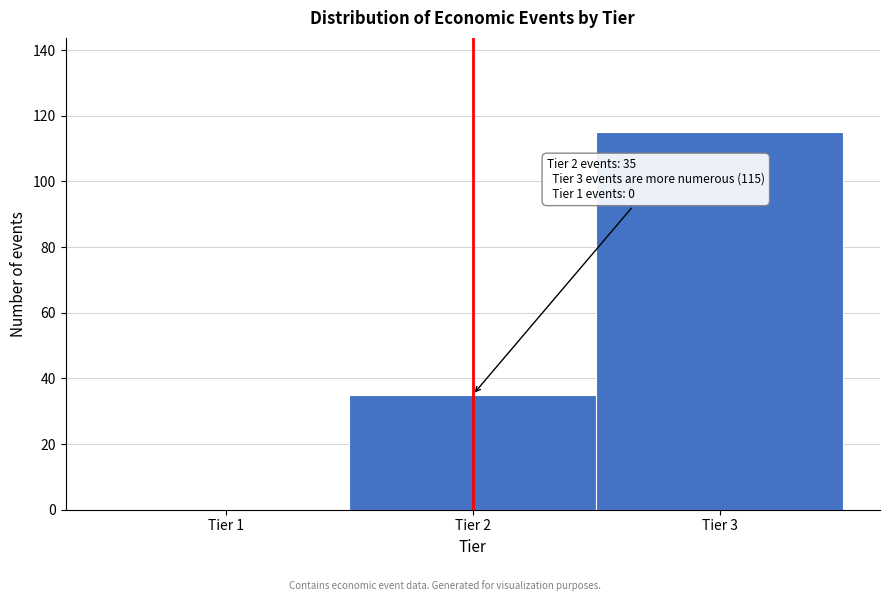

Which range on the x-axis has the tallest bar?

2.5 to 3.5